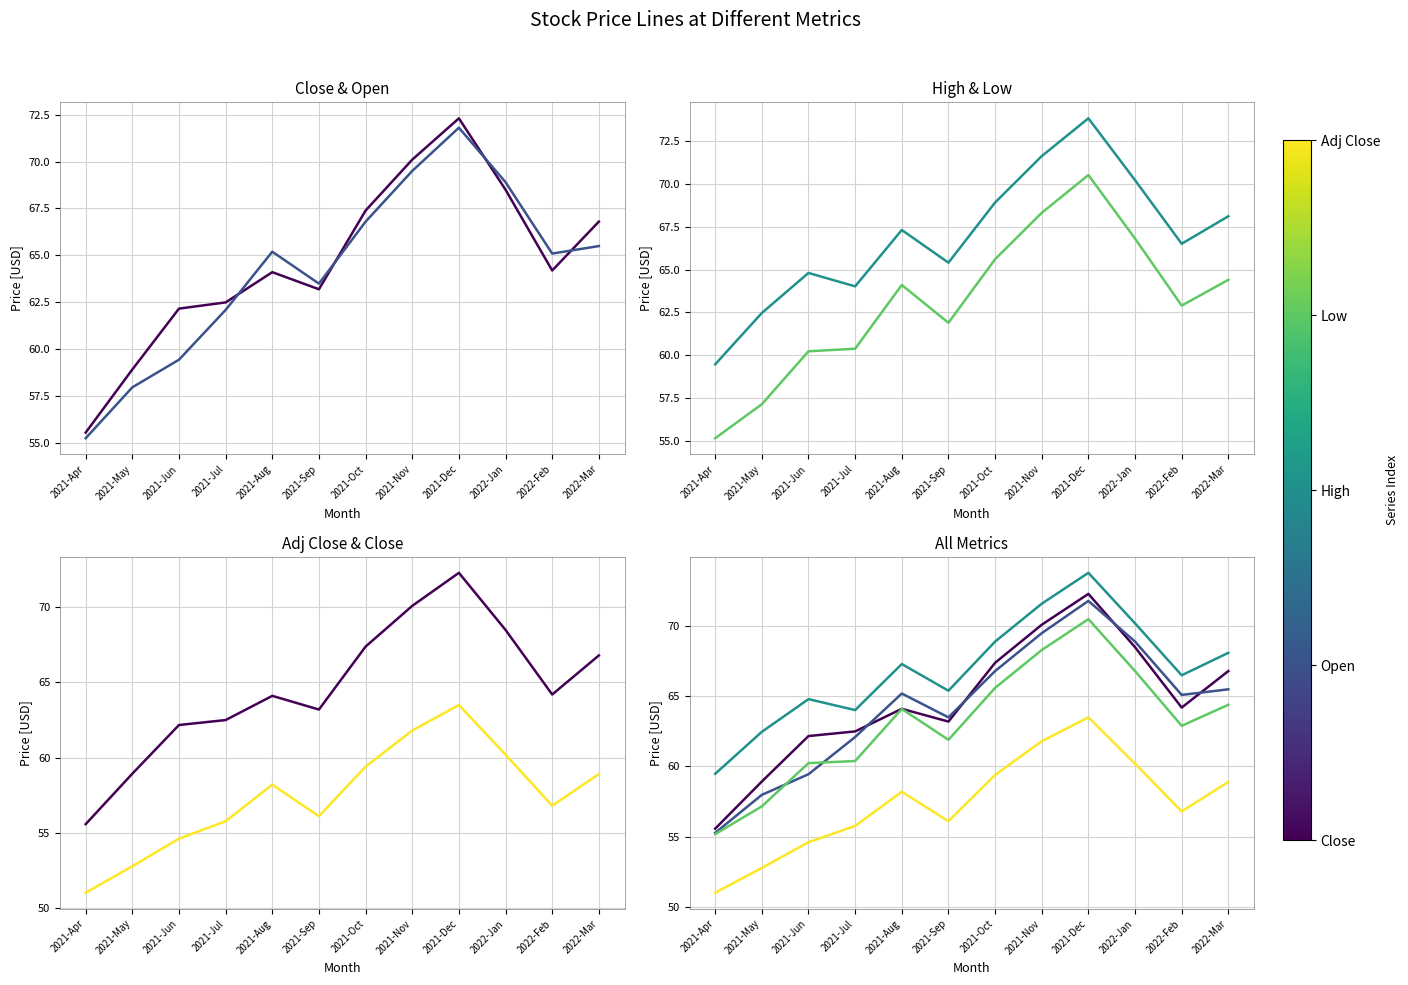

The value of Open at 2021-Aug is 95.6. True or false?

False